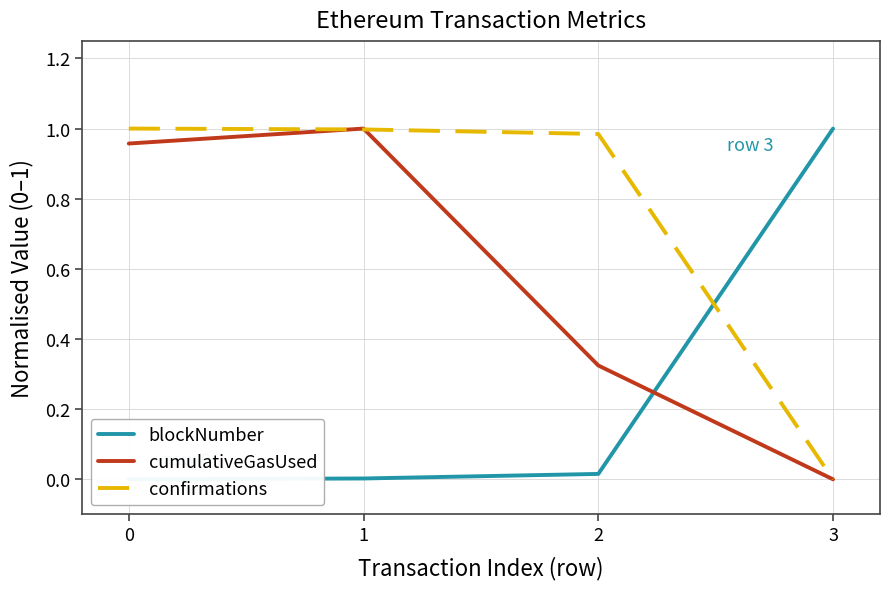

Rank the series by their maximum value, from lowest to highest.

blockNumber, cumulativeGasUsed, confirmations